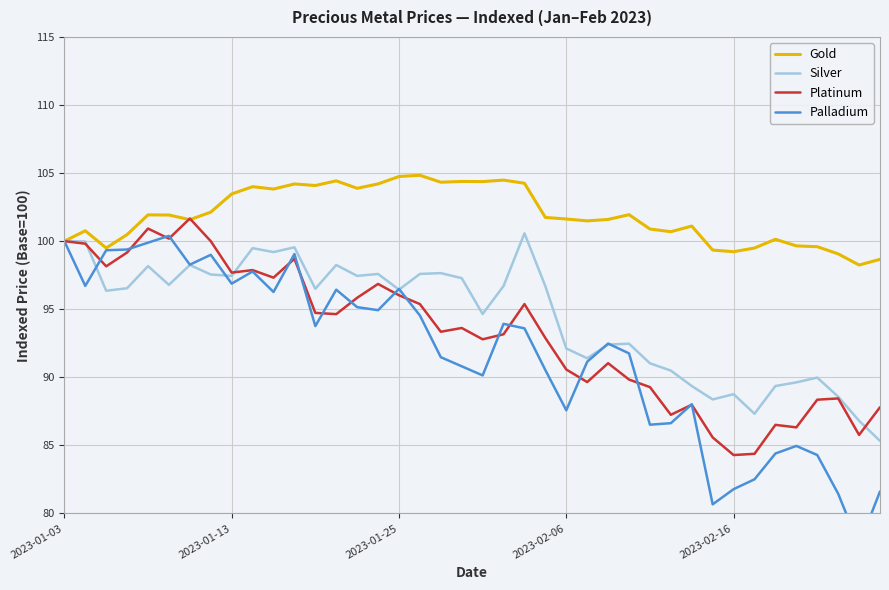

What is the spread (max minus min) of values at 30?

13.1